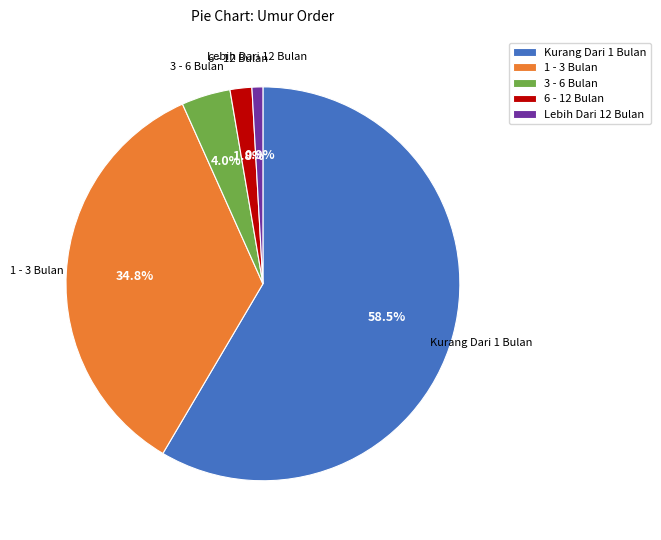

To the nearest percent, what is the average slice percentage?

20%